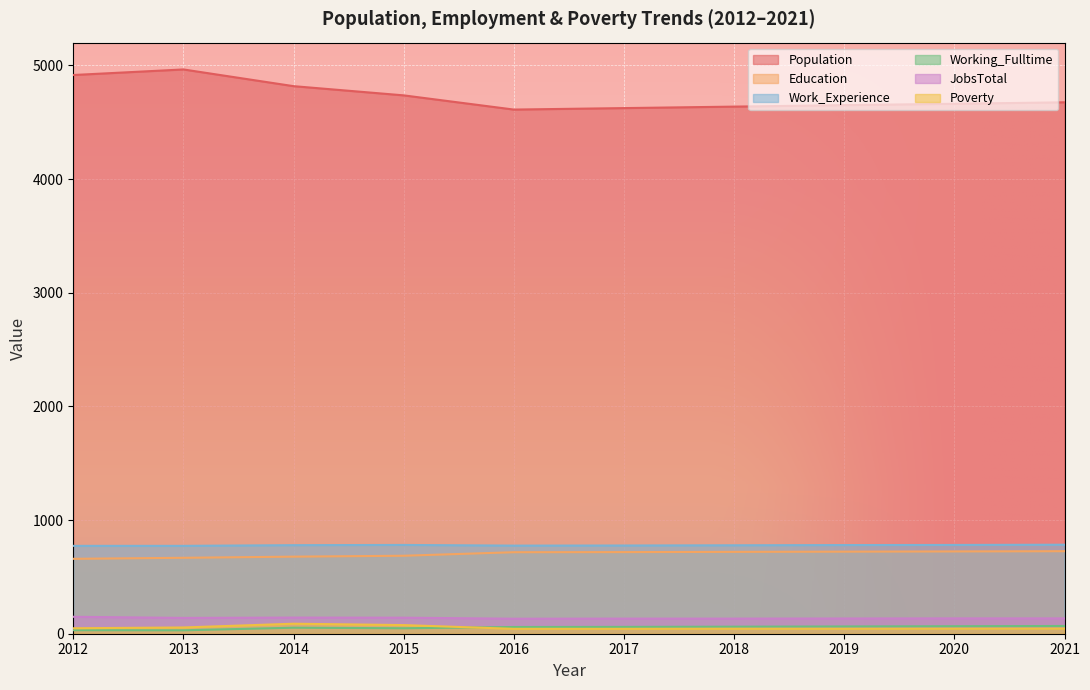

Is the value of JobsTotal at 2015 greater than the value of Education at 2013?

No